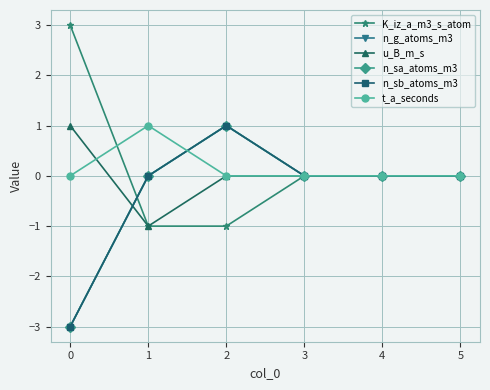

Is this an area chart (filled region under the line)?

No